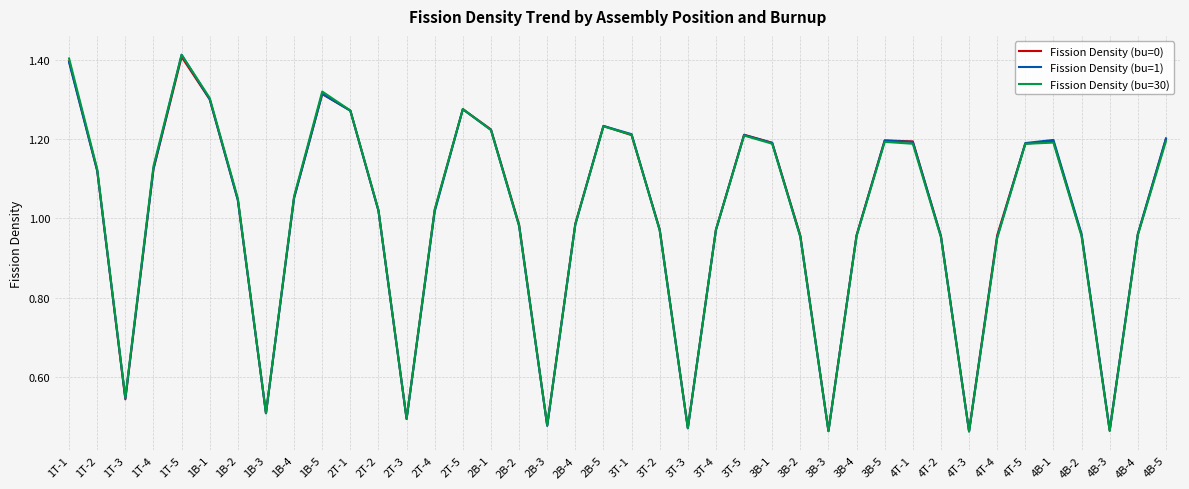

At how many categories does at least one series exceed 1?

22